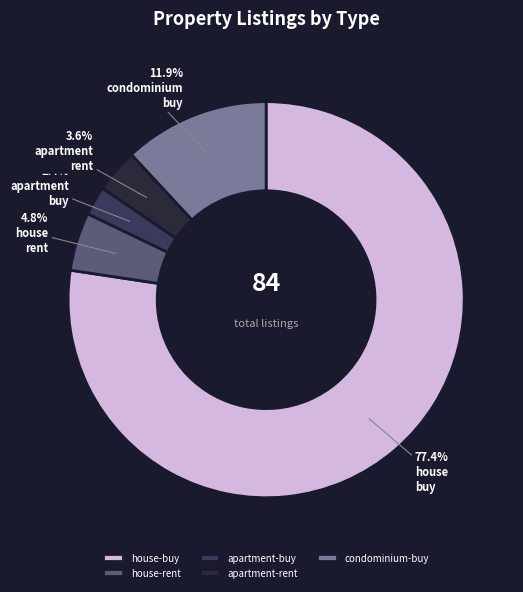

What percentage do condominium-buy and apartment-rent together represent?

15.5%